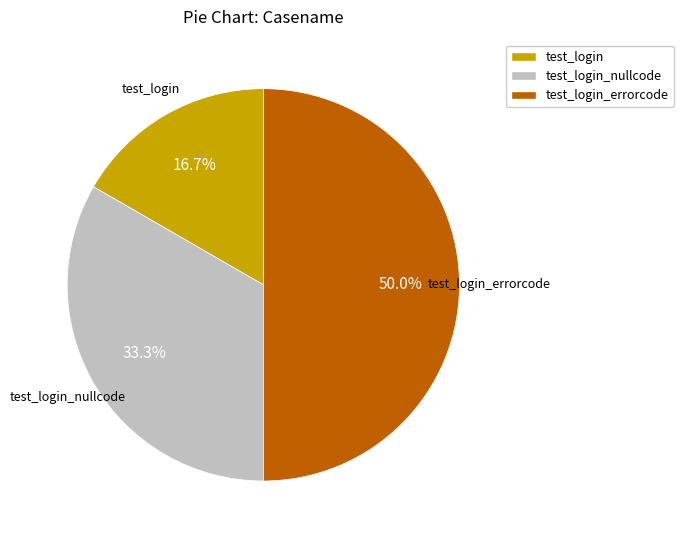

Which category has the smallest portion of the pie?

test_login